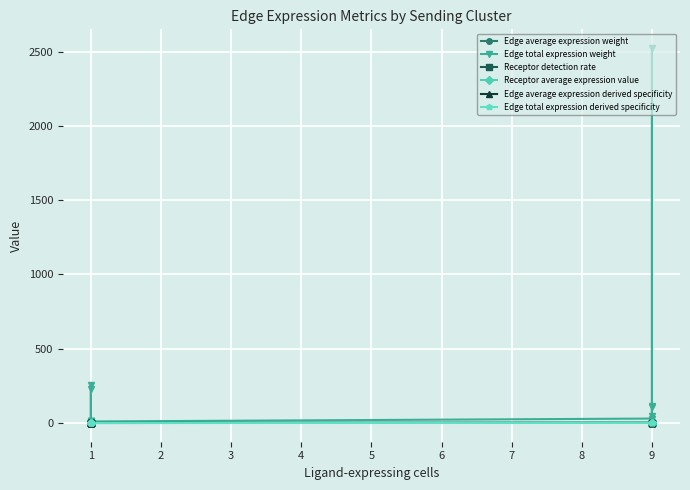

What are all the series names shown in the legend?

Edge average expression weight, Edge total expression weight, Receptor detection rate, Receptor average expression value, Edge average expression derived specificity, Edge total expression derived specificity